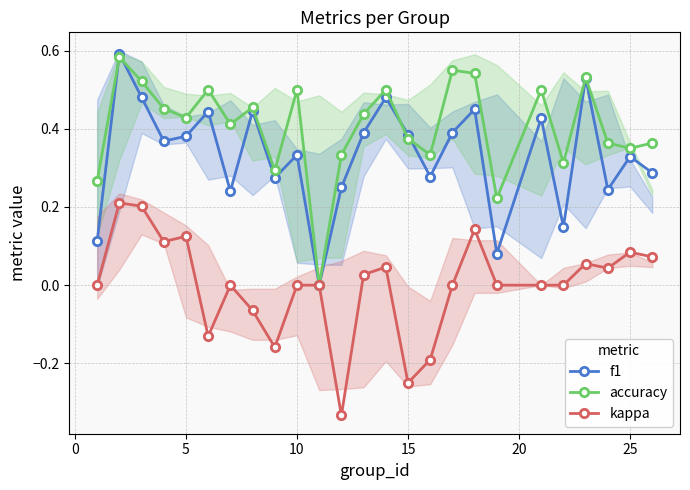

Is it true that f1 equals 0.2 at 25?

False